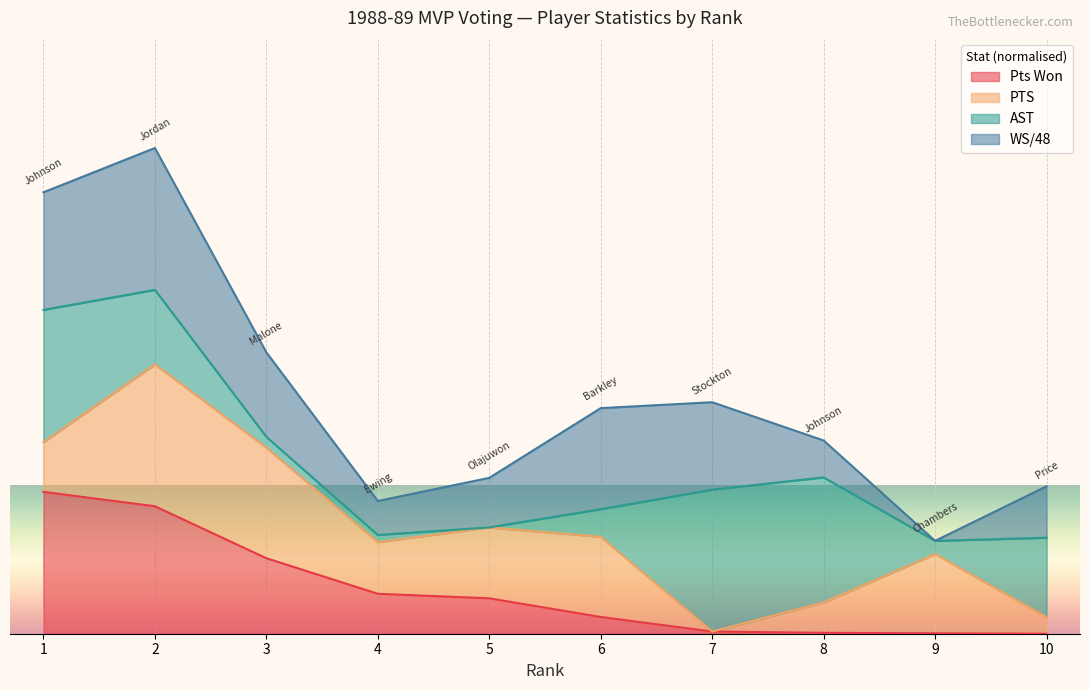

What value does the Pts Won series have at 10?

18.0